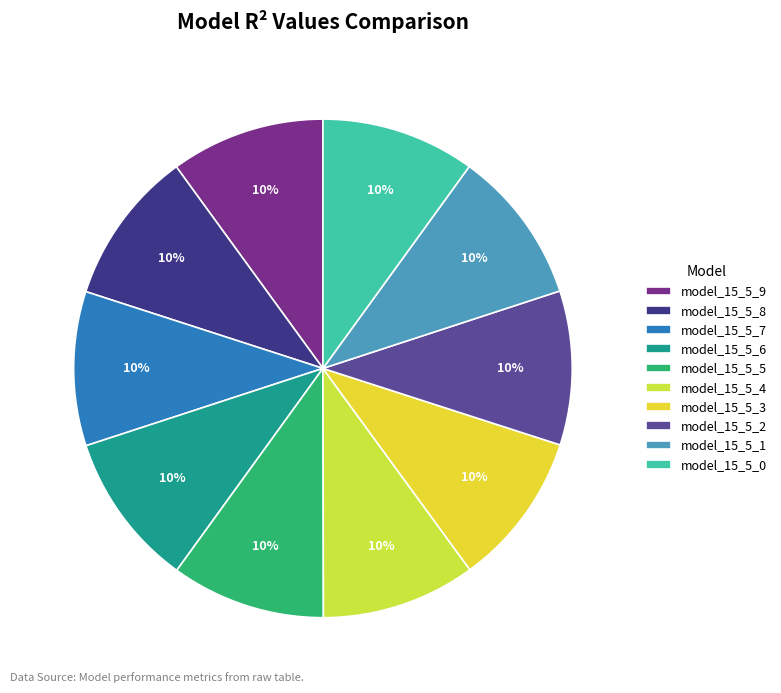

How many segments does this pie chart have?

10